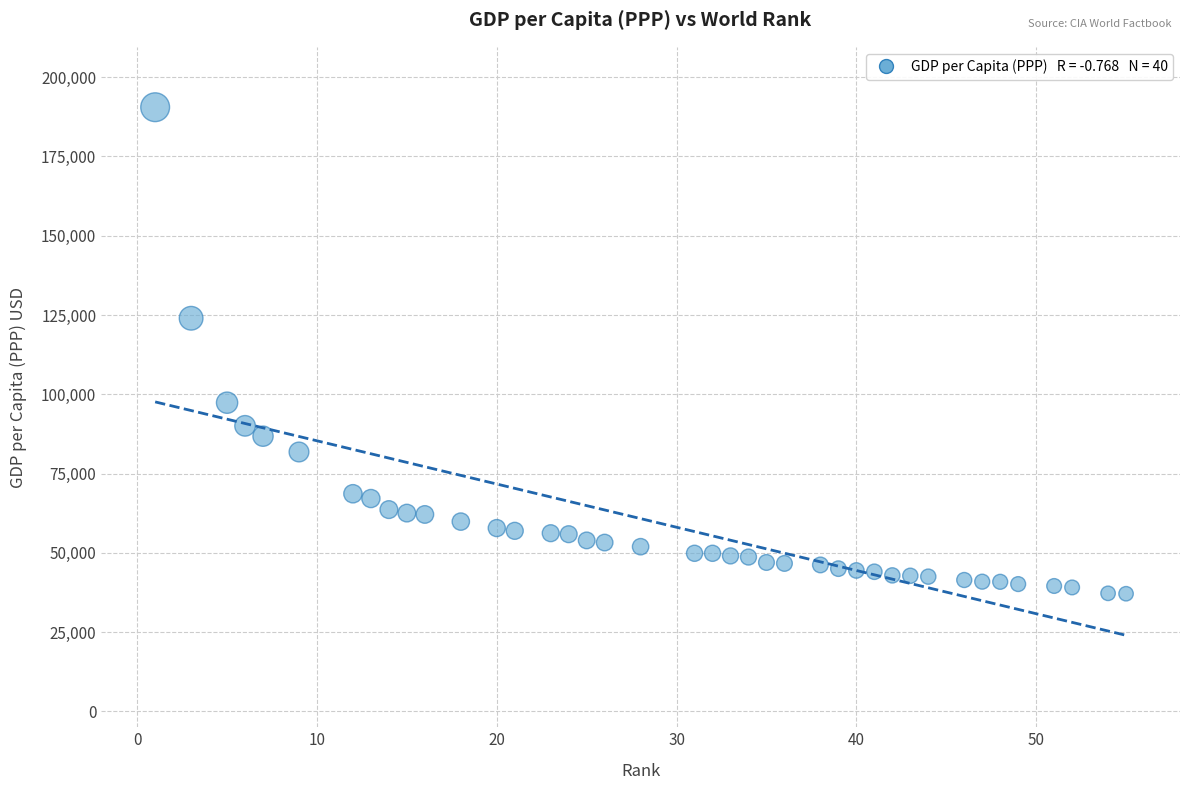

What is the range of Y values (max minus min)?

153412